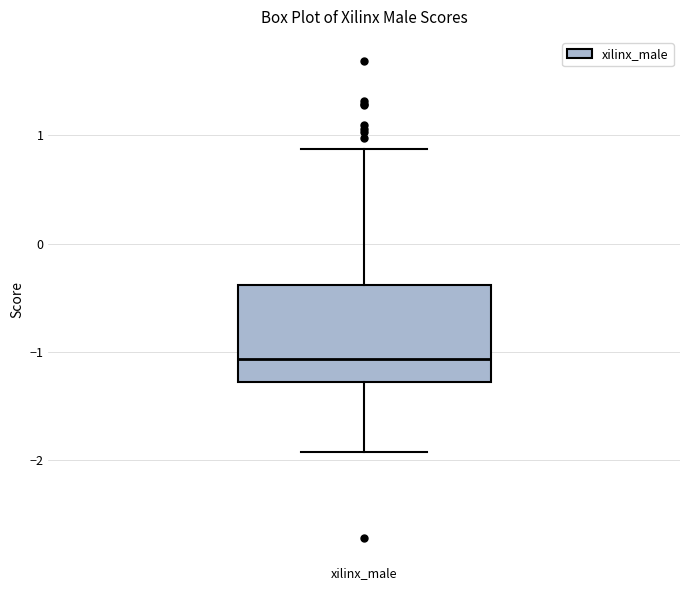

Transcribe this box plot: give where the median line is, the range the box spans, and where the two whiskers end, as read against the y-axis. The values are not printed on the chart, so give them approximately, as read against the axis.

median -1.1, box -1.3 to -0.4, whiskers -1.9 to 0.9